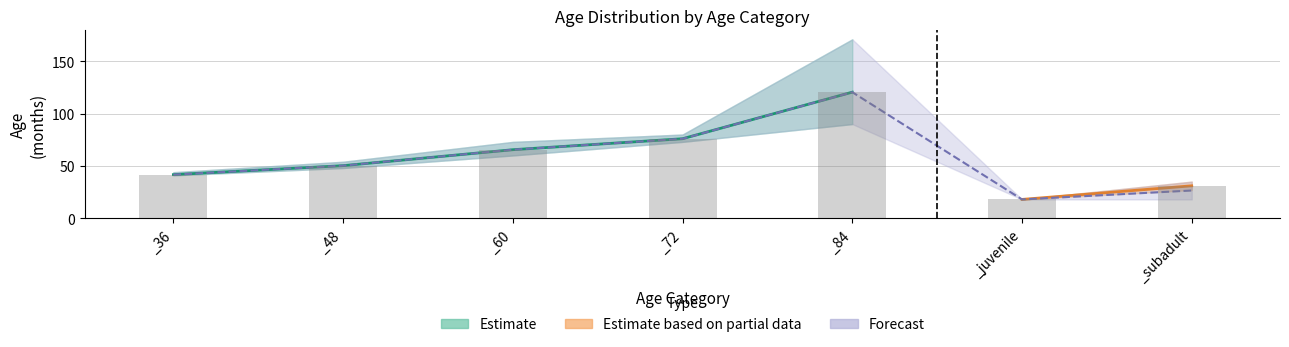

What position from the right is _84?

3